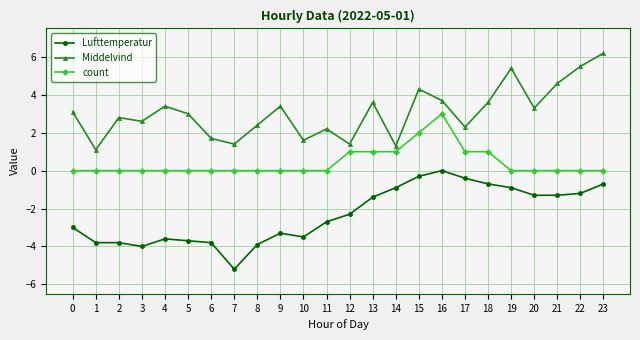

How many distinct data groups are displayed?

3